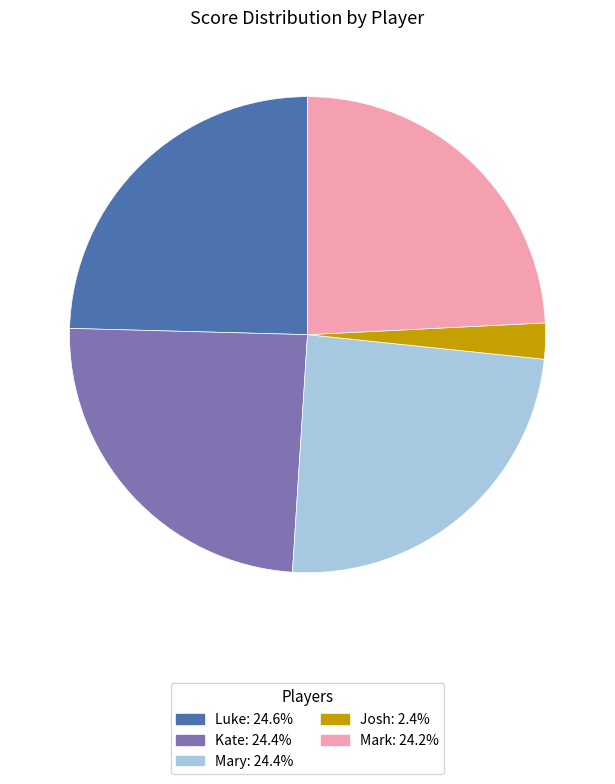

Combined, do Josh and Kate account for over 50%?

No